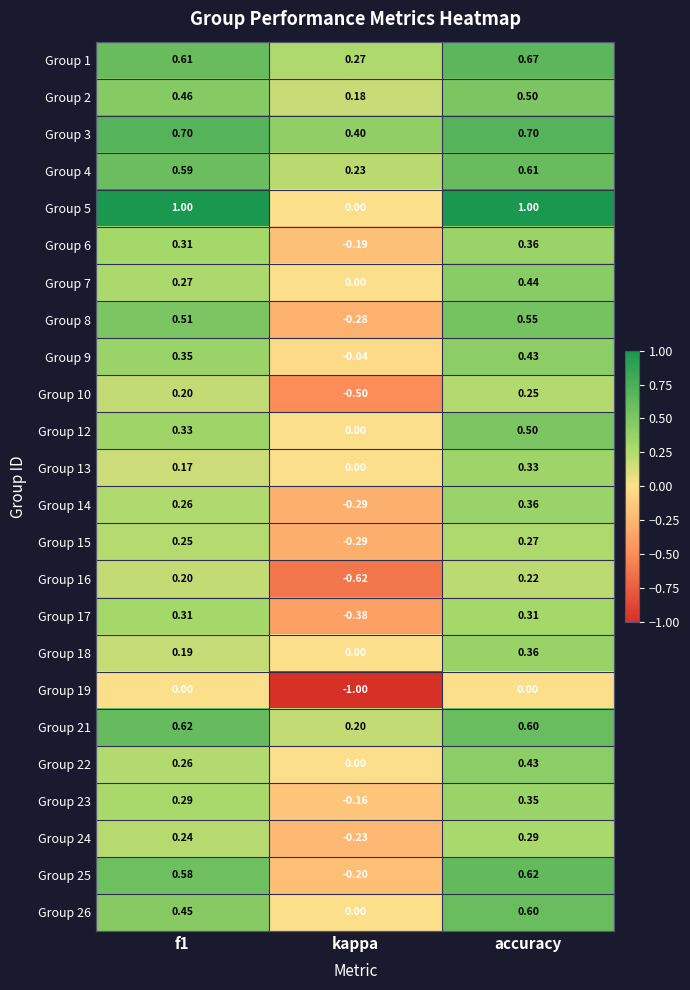

Which category has the highest value in the Group 4 series?

accuracy